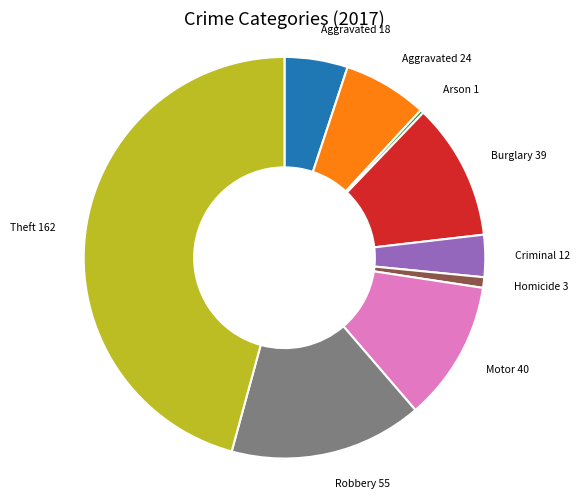

Is there a majority slice in this chart?

No